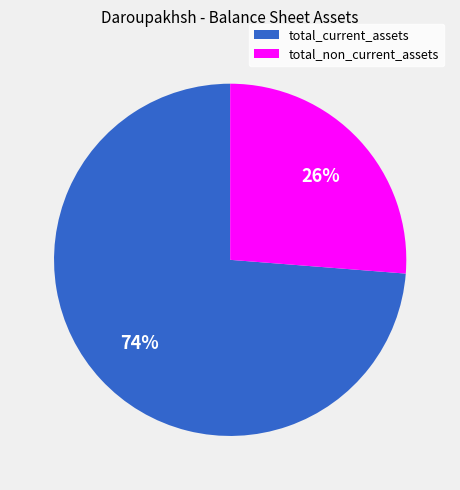

Is there a majority slice in this chart?

Yes